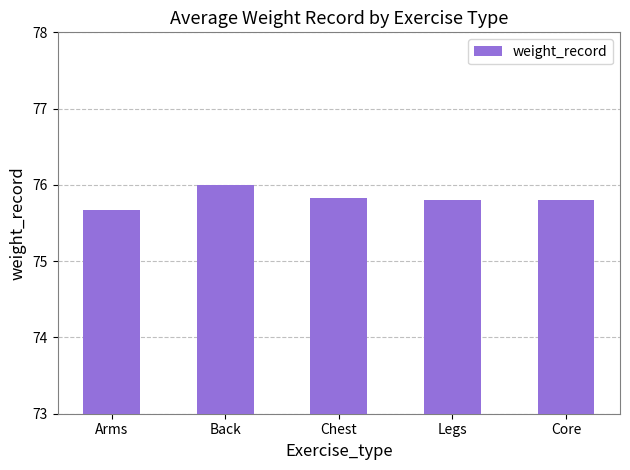

Is it true that the value at Legs is 30.0?

False